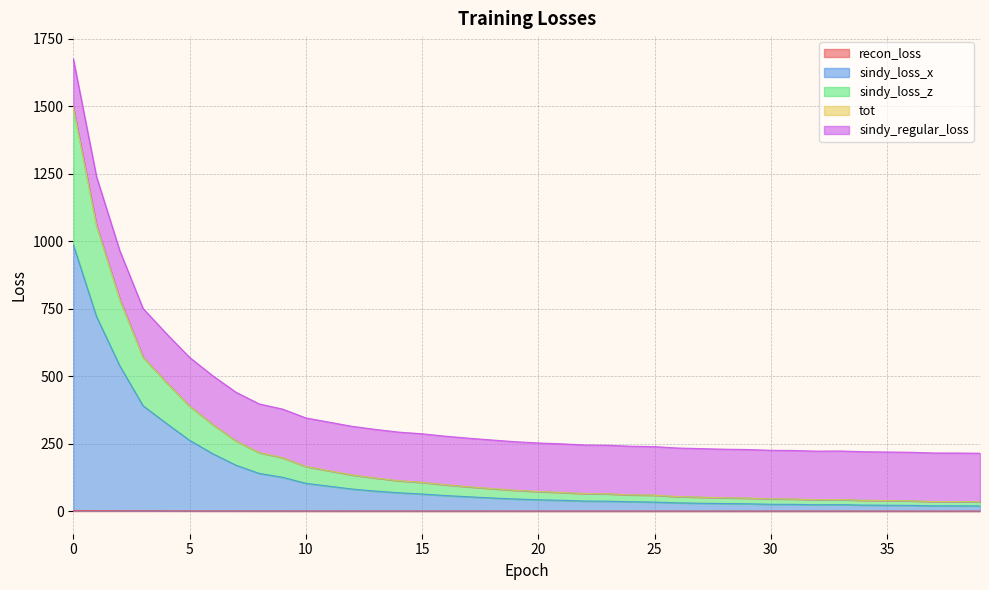

How many values in the sindy_loss_x series exceed 44?

20